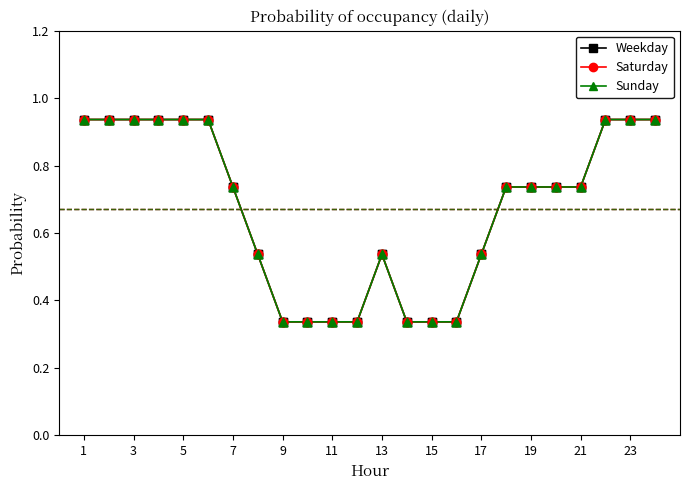

Is this an area chart (filled region under the line)?

No